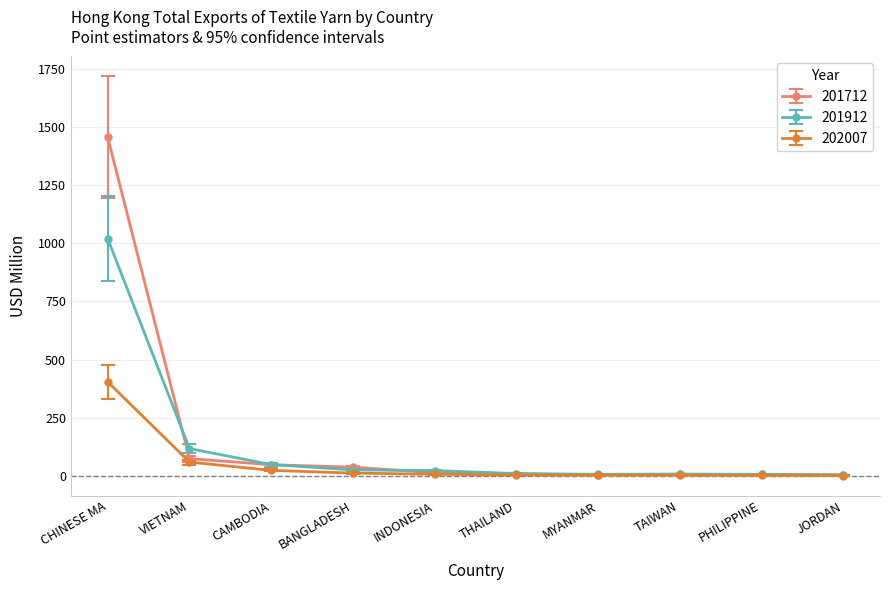

What is the label of the 1st point from the left?

CHINESE MA